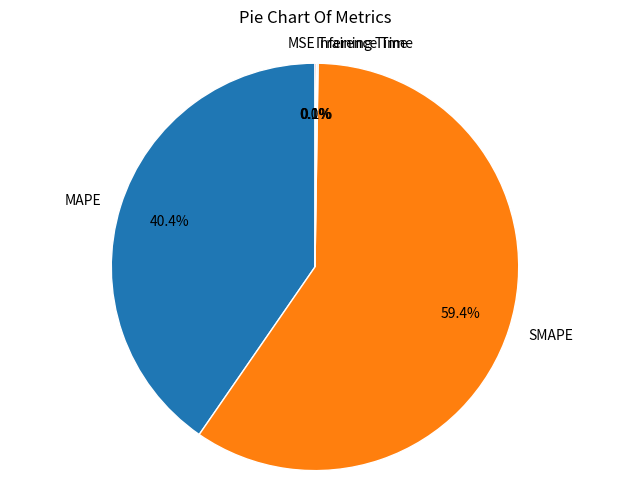

Which category has the biggest portion of the pie?

SMAPE